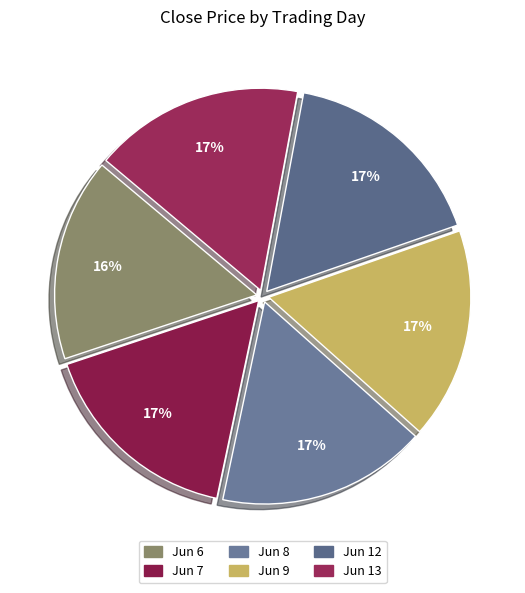

Count the number of slices in the pie.

6